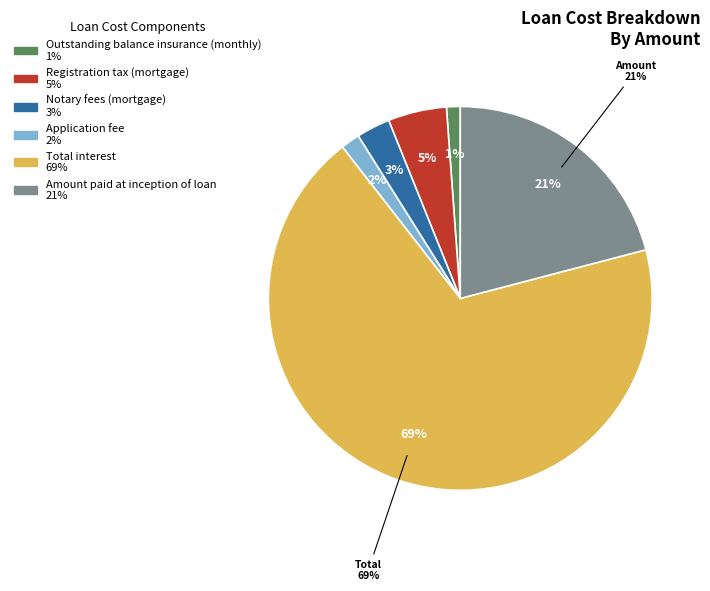

How many segments does this pie chart have?

6